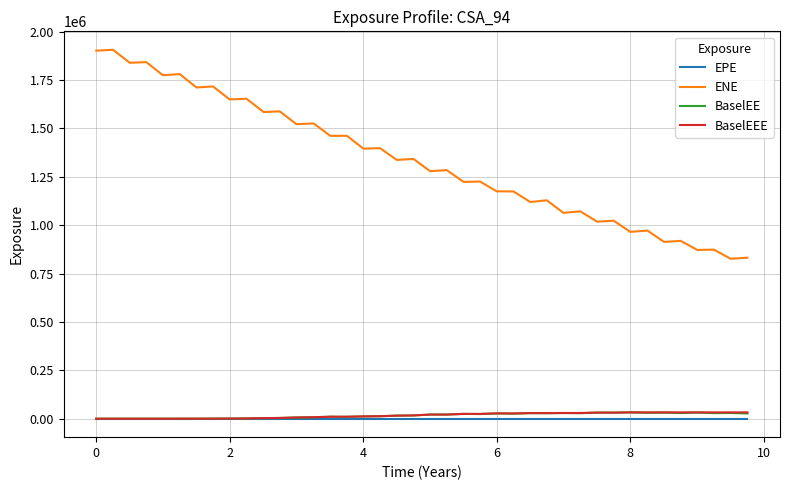

Count the number of data series in this chart.

4